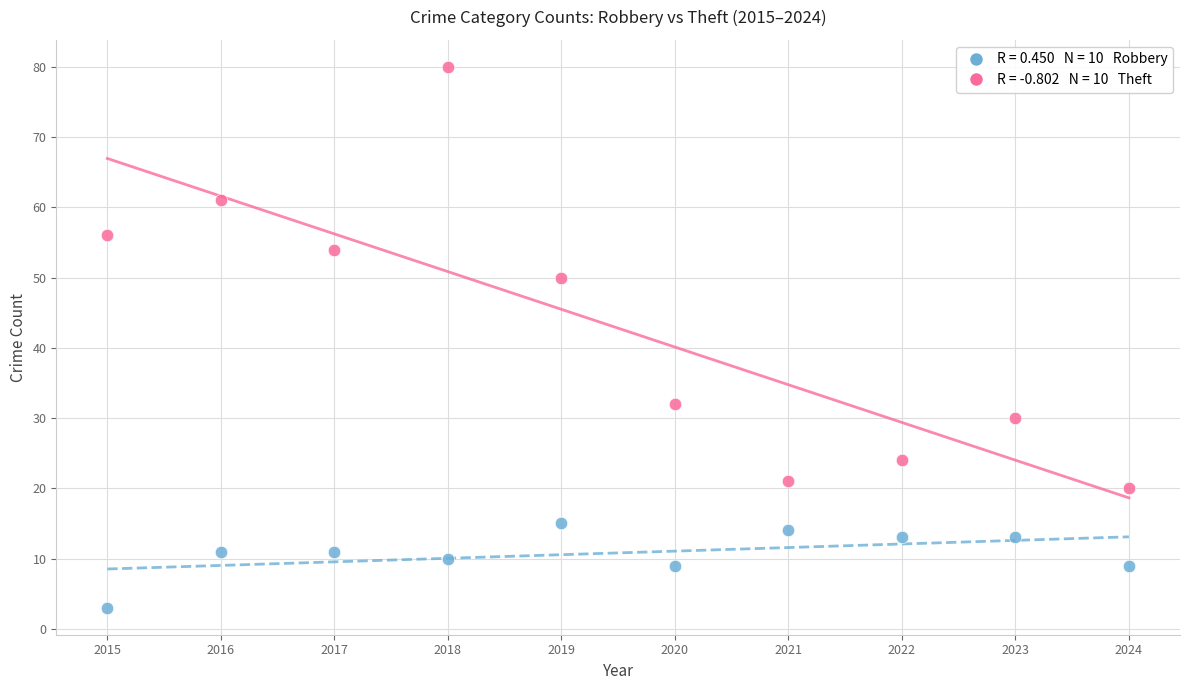

Across all data points, what is the range of Y values (max minus min)?

77